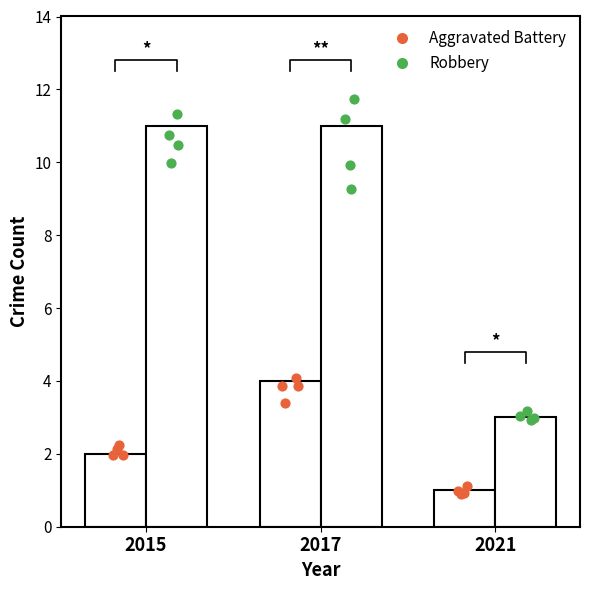

At which category is the sum across all series the highest?

2017